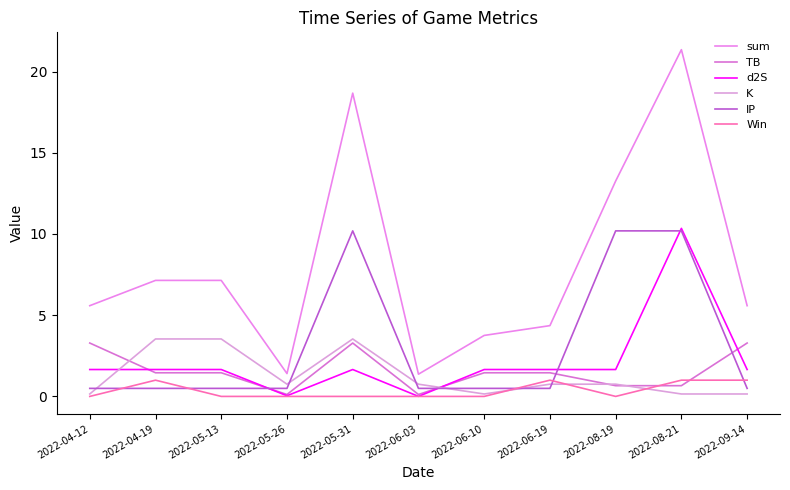

At how many categories does at least one series exceed 15?

2